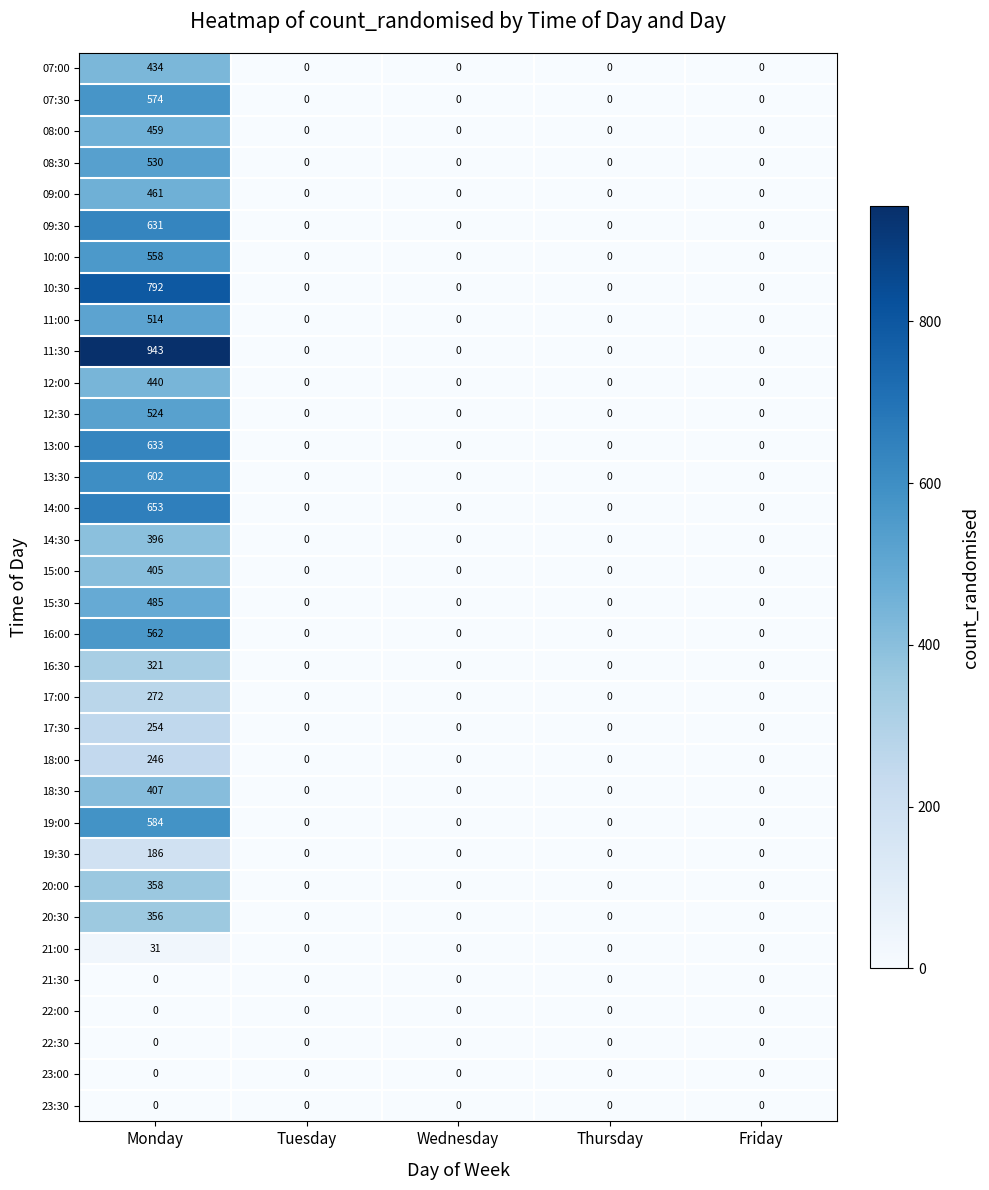

At which label does 15:30 reach its peak?

Monday